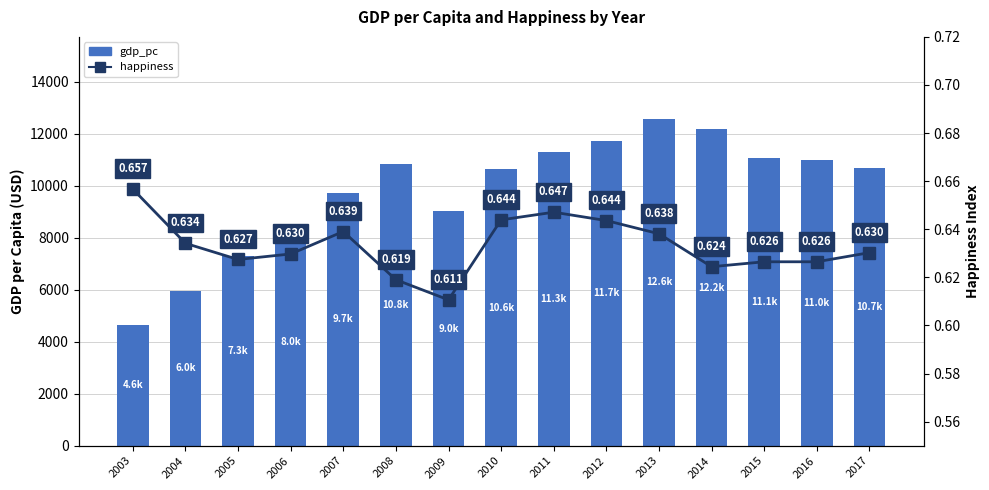

How many data points in gdp_pc are above 10695?

8